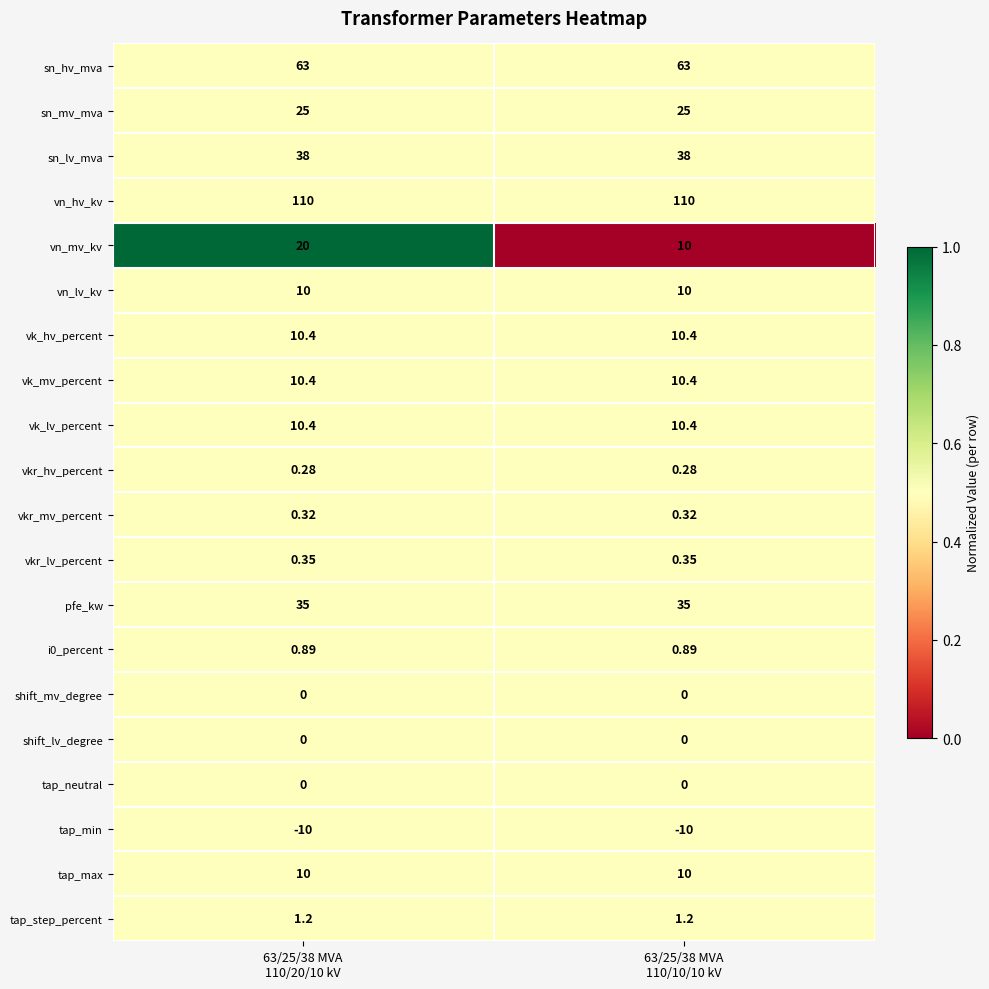

Which series has the largest total across all categories?

vn_hv_kv